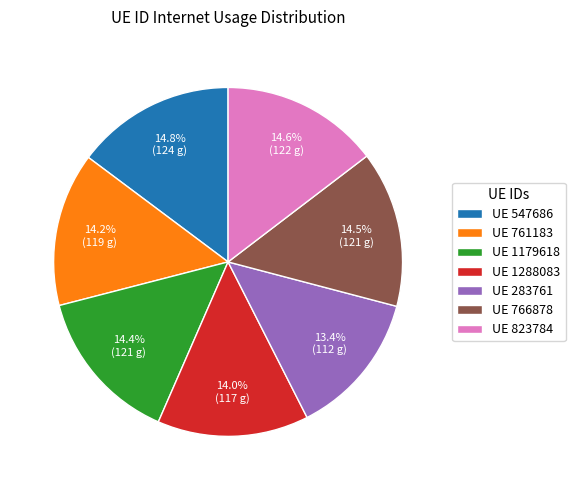

Which category has the smallest portion of the pie?

UE 283761